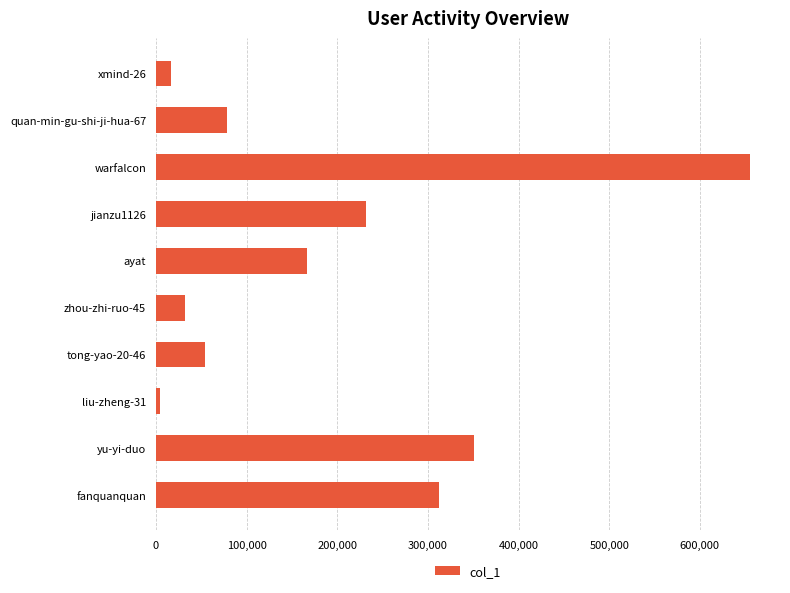

What is the sum of all values?

1901733